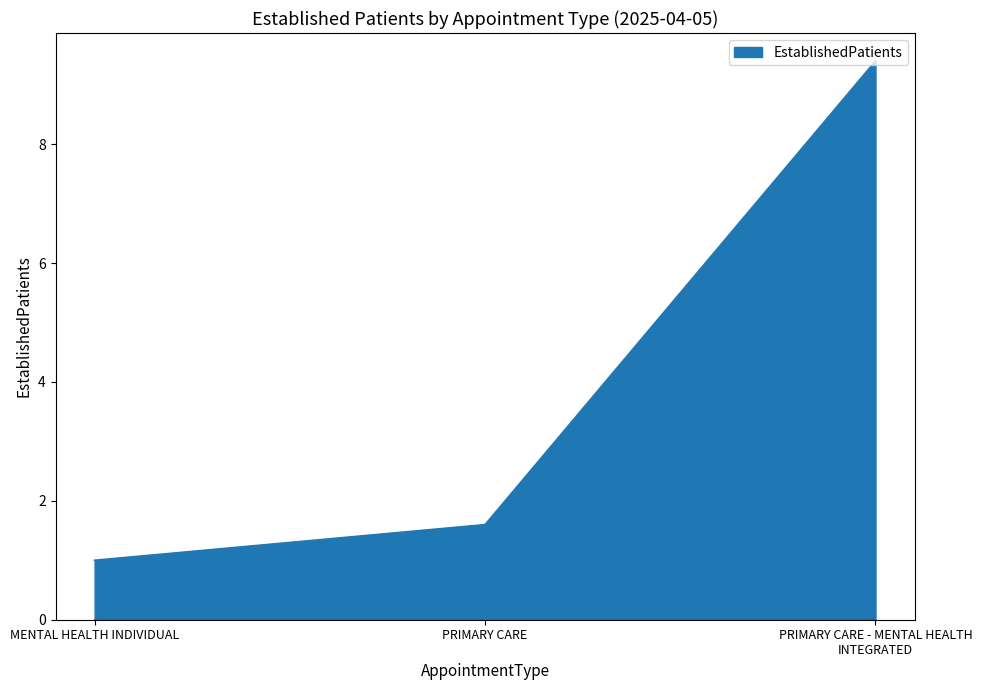

List the labels in order of value, smallest first.

MENTAL HEALTH INDIVIDUAL, PRIMARY CARE, PRIMARY CARE - MENTAL HEALTH INTEGRATED